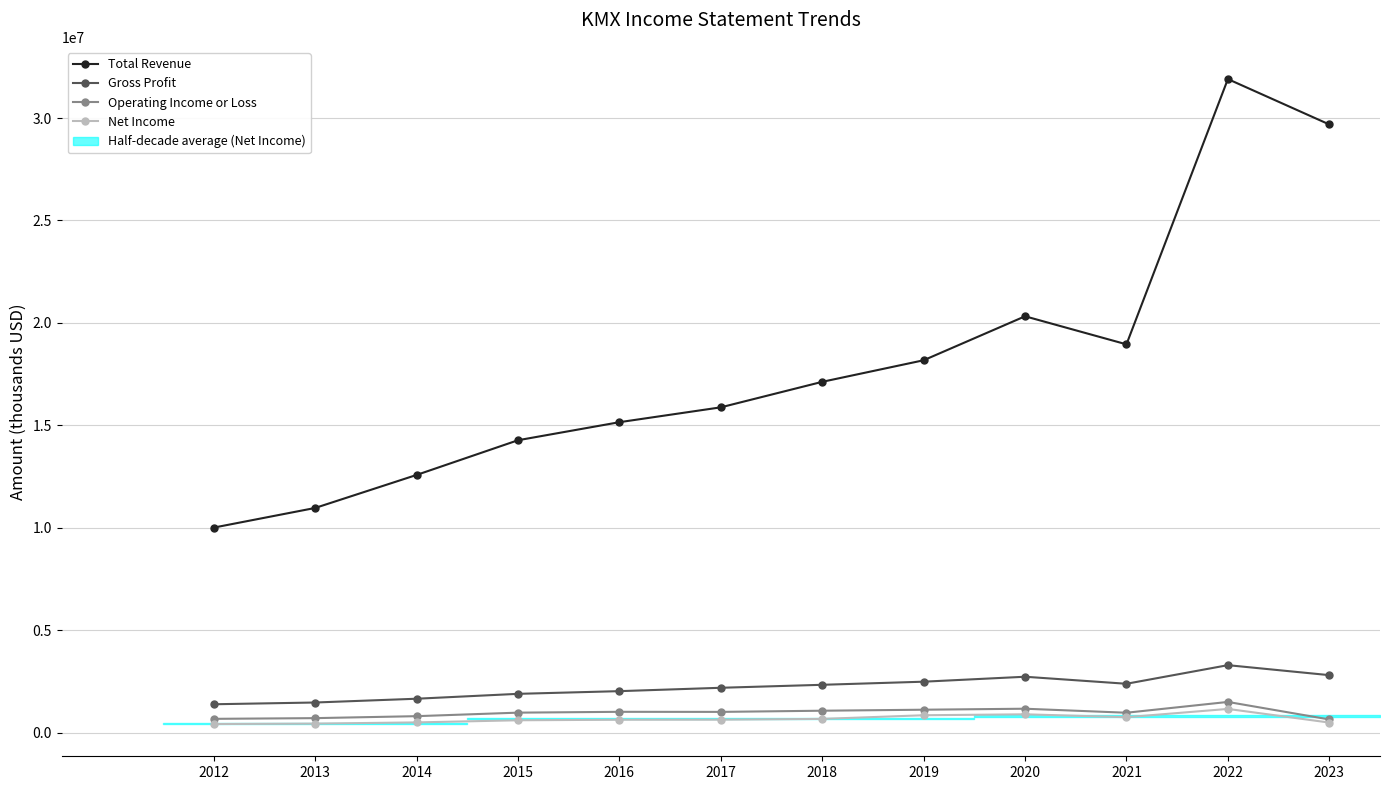

At how many categories does at least one series exceed 9567865?

12